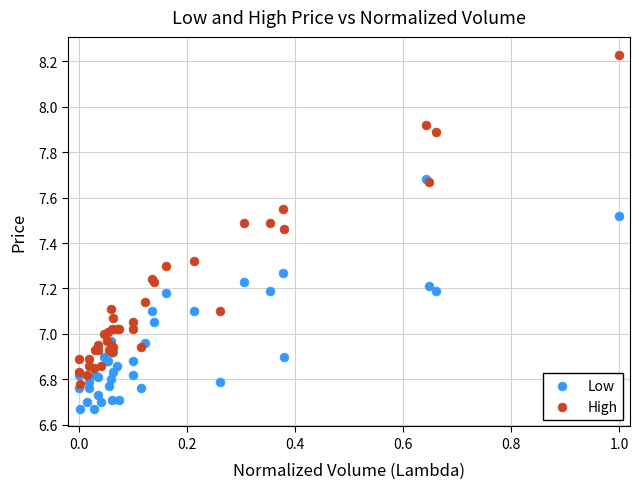

Which series contains the highest Y value?

High